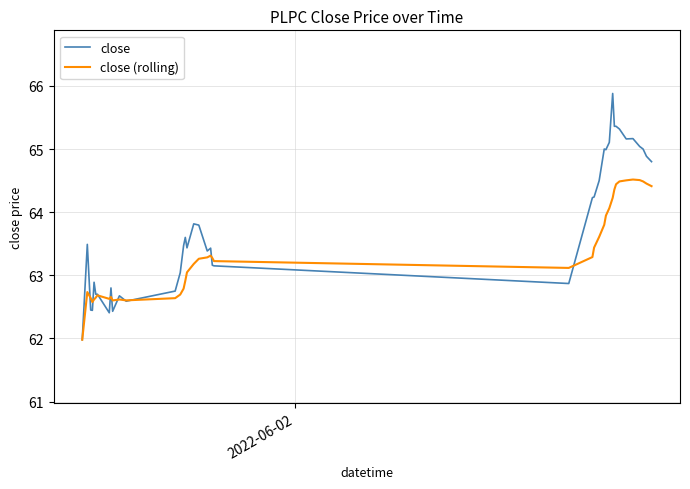

Which series has the widest spread of values?

close